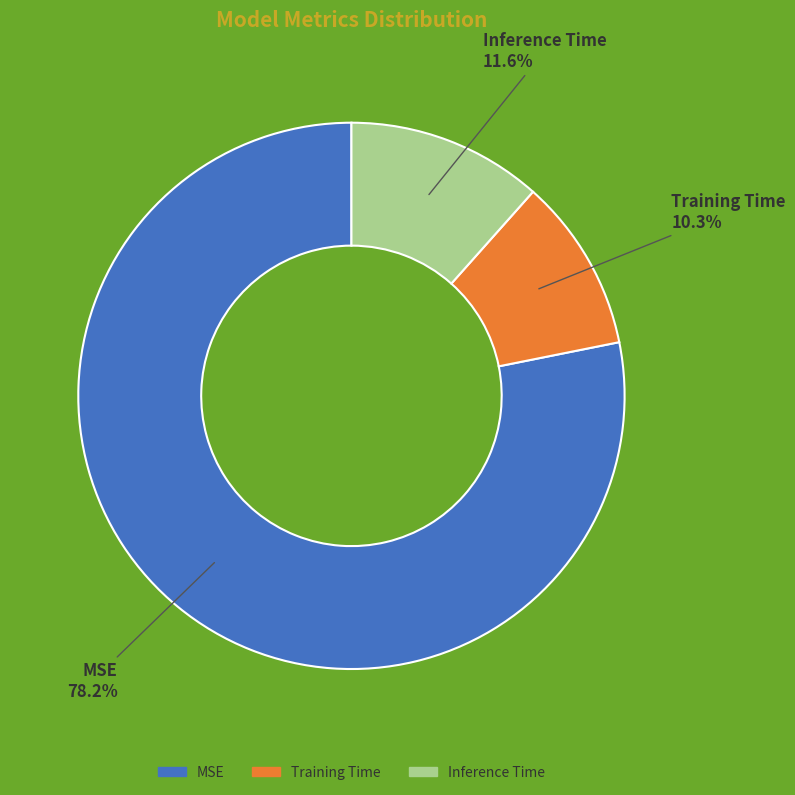

Rank the categories by value from highest to lowest.

MSE, Inference Time, Training Time